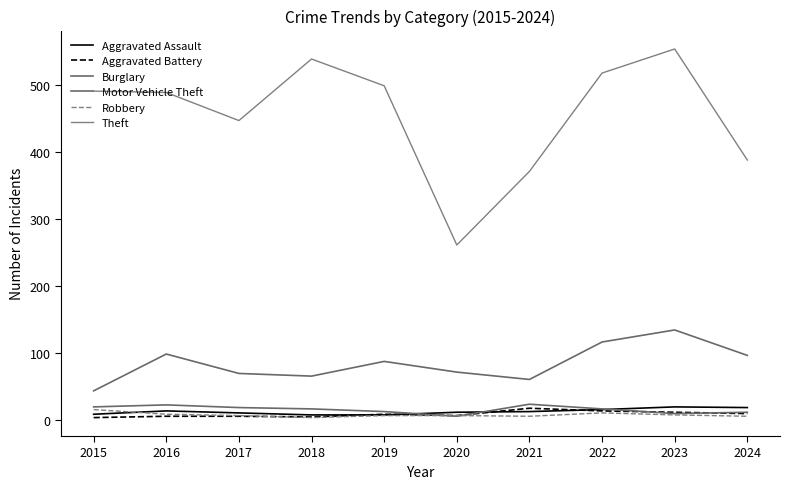

Does the chart have visible grid lines?

No